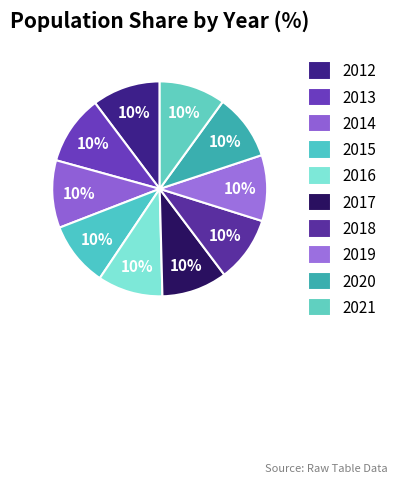

Which slice is the smallest?

2015